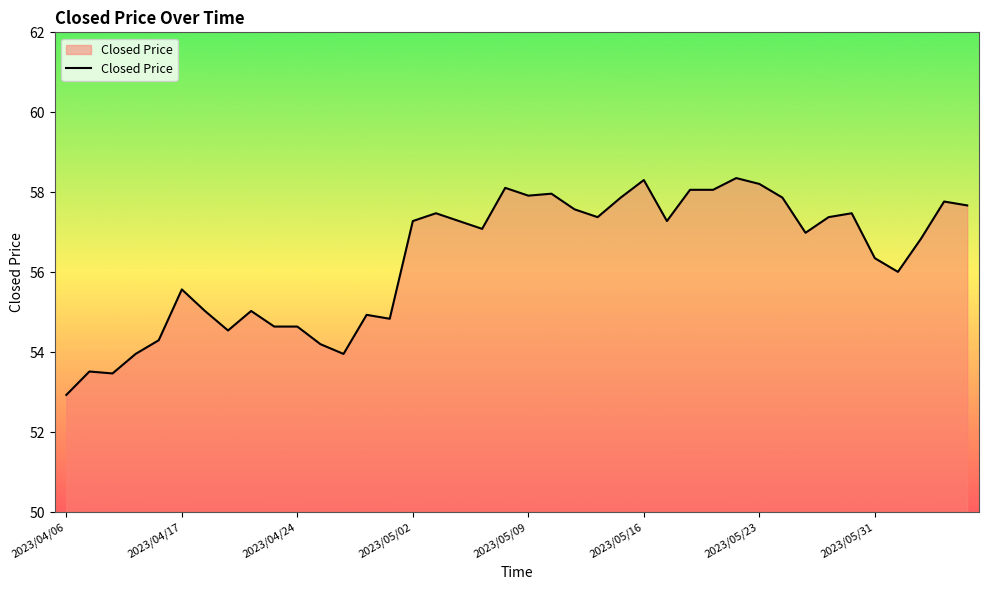

What is the difference between the second highest and minimum values?

5.4